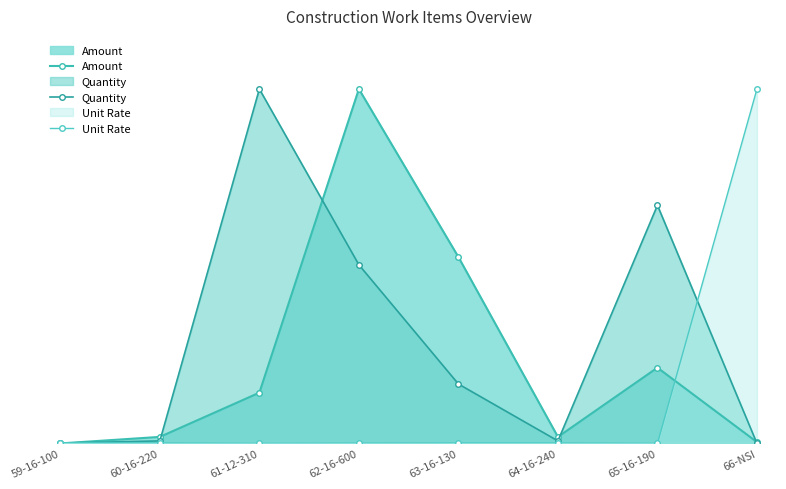

How many positive values does the Amount series have?

7